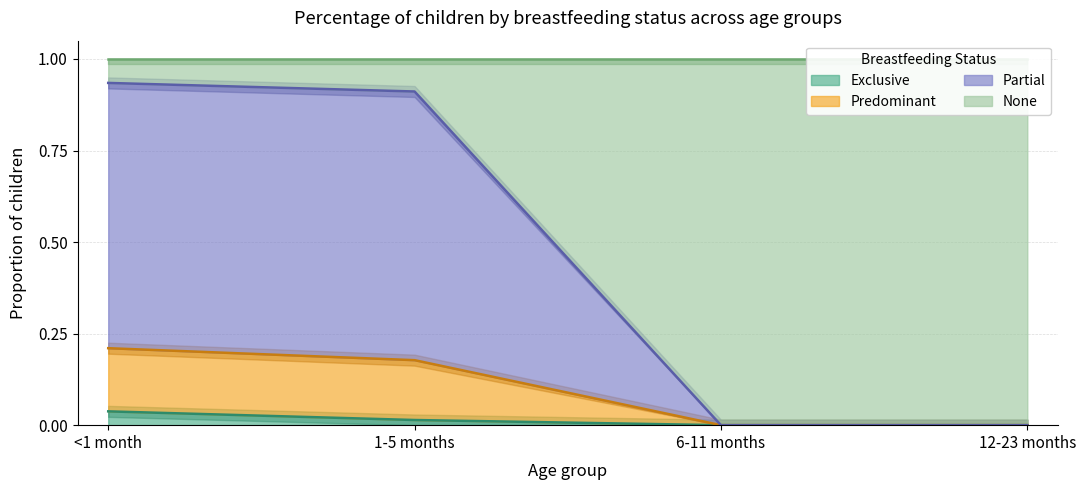

What is the label of the 1st point from the left?

<1 month